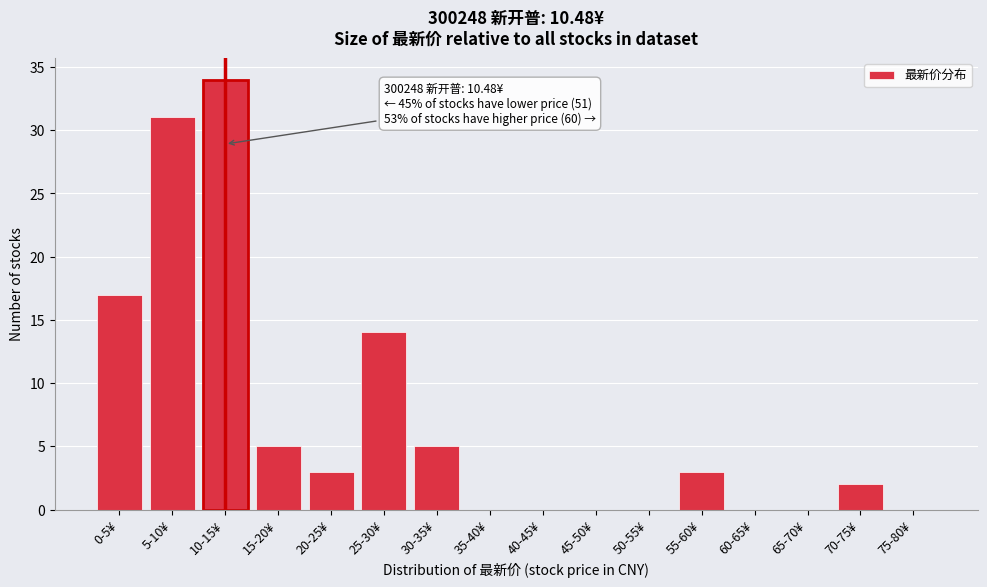

Reading left to right, transcribe all the data shown in this chart.

0-5¥=17	5-10¥=31	10-15¥=34	15-20¥=5	20-25¥=3	25-30¥=14	30-35¥=5	35-40¥=0	40-45¥=0	45-50¥=0	50-55¥=0	55-60¥=3	60-65¥=0	65-70¥=0	70-75¥=2	75-80¥=0